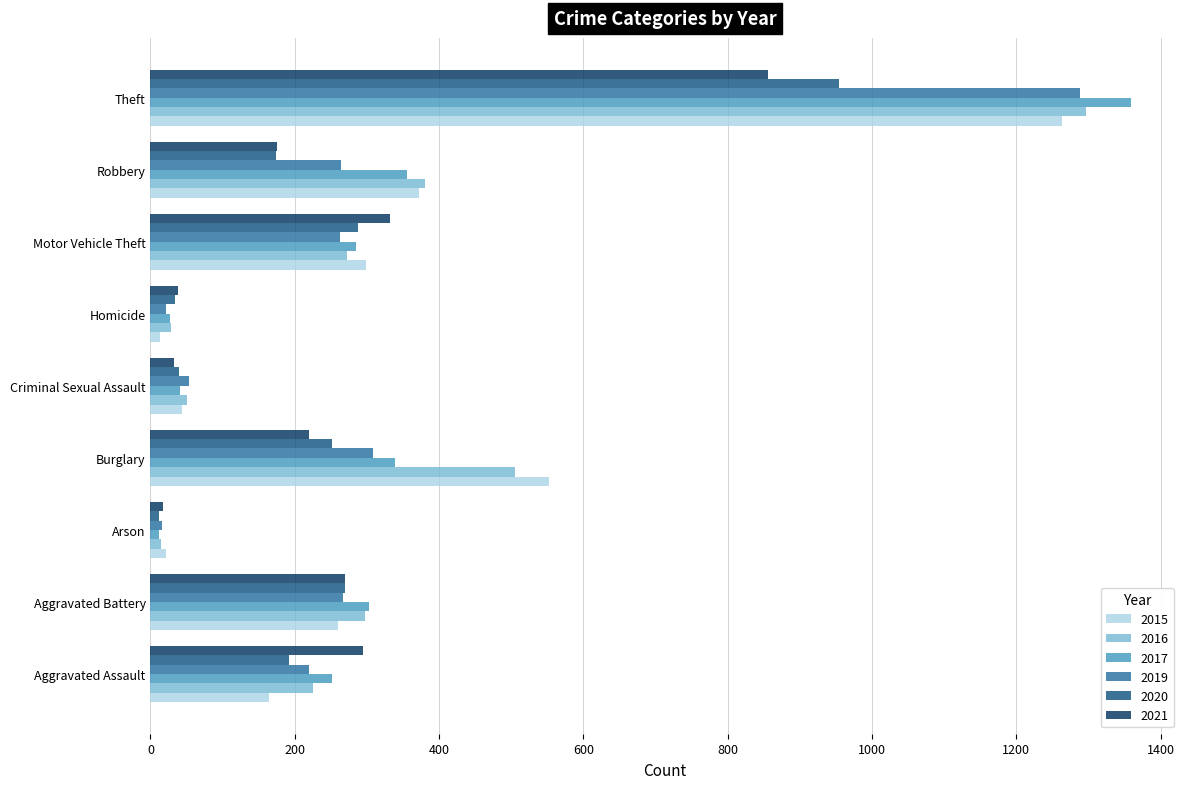

True or false: 2015 has a value of 260 at Aggravated Battery.

True